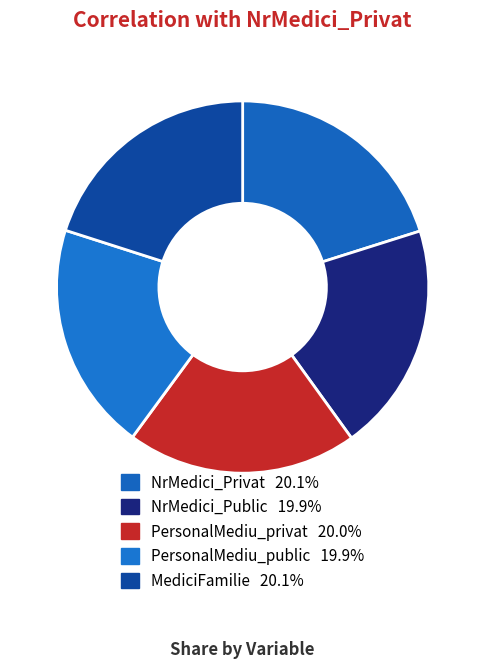

Do PersonalMediu_privat and MediciFamilie together represent more than half of the pie?

No